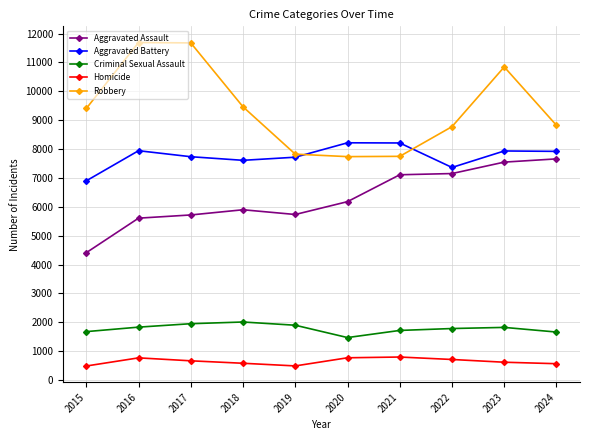

At which category does Aggravated Assault reach its first local valley?

2019